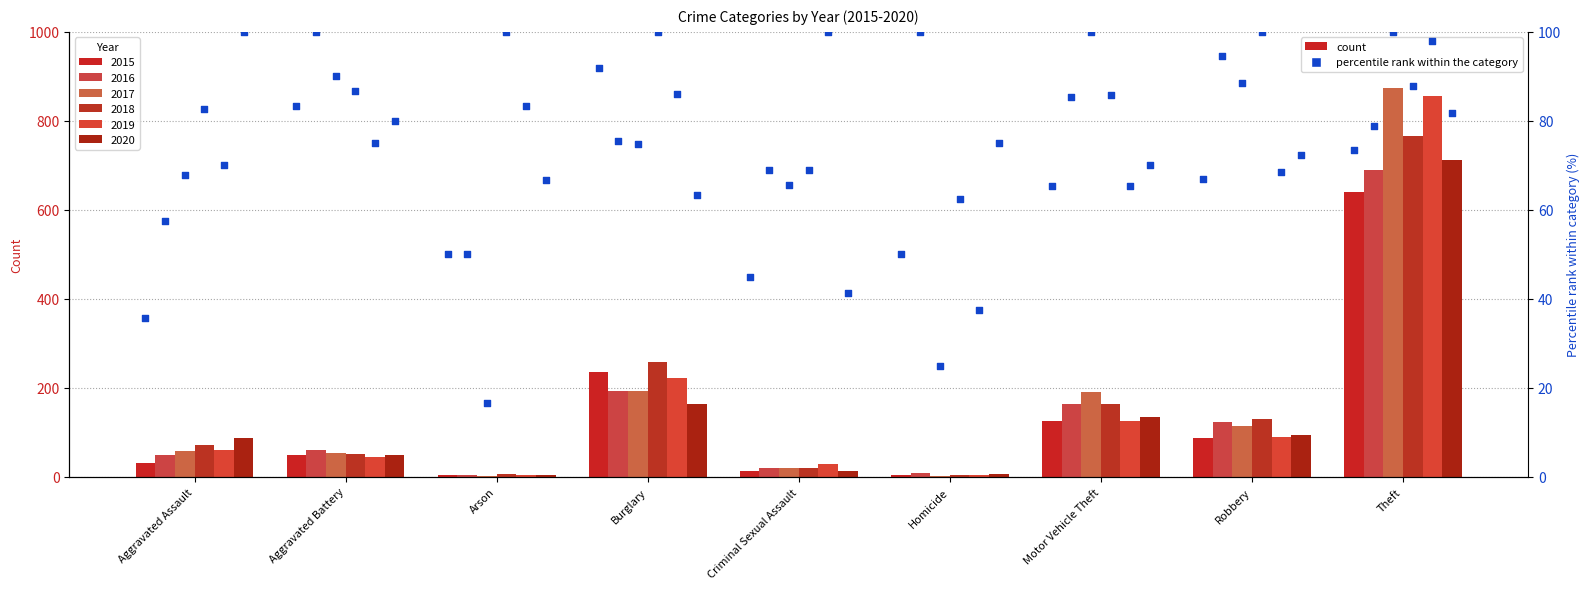

At how many categories does at least one series exceed 149?

3